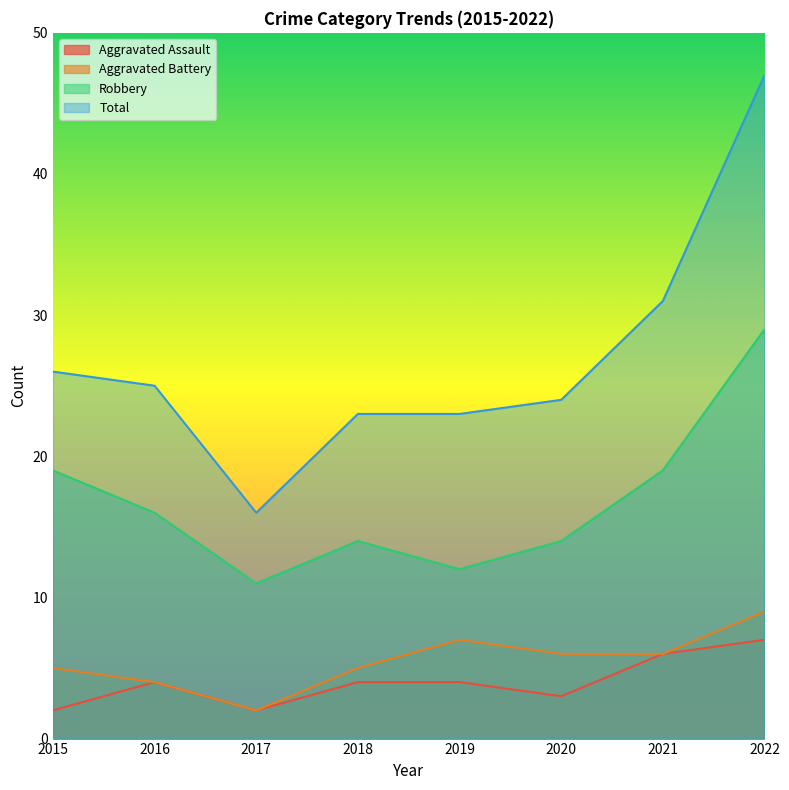

True or false: Total has more than 1 points higher than both neighbors.

False